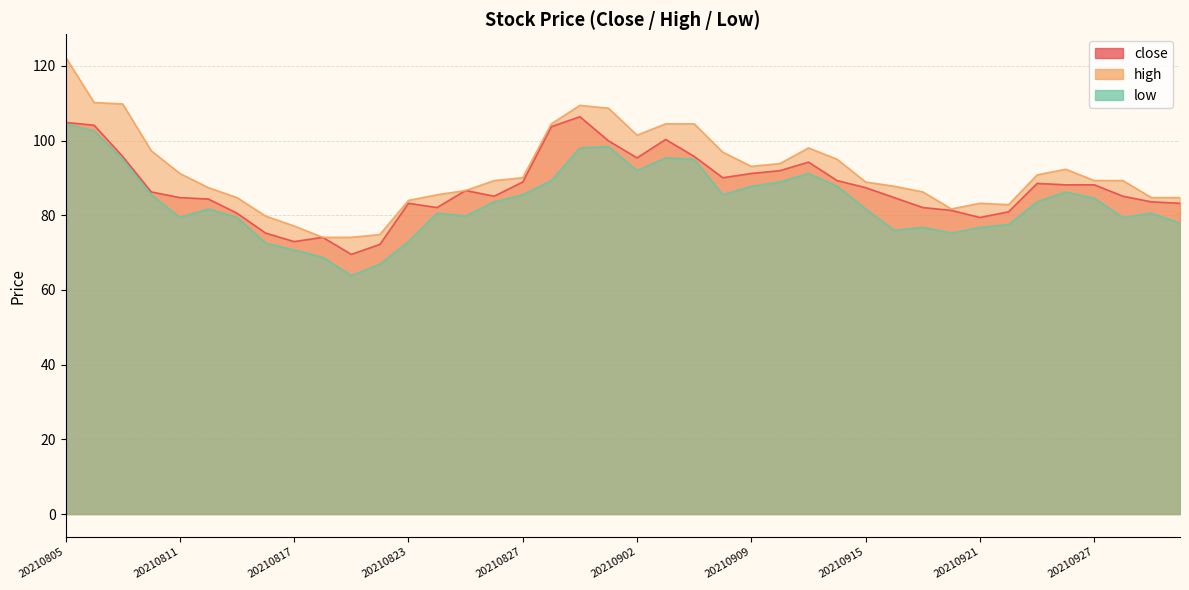

Which has a higher value, 20210929 or 20210824?

20210929